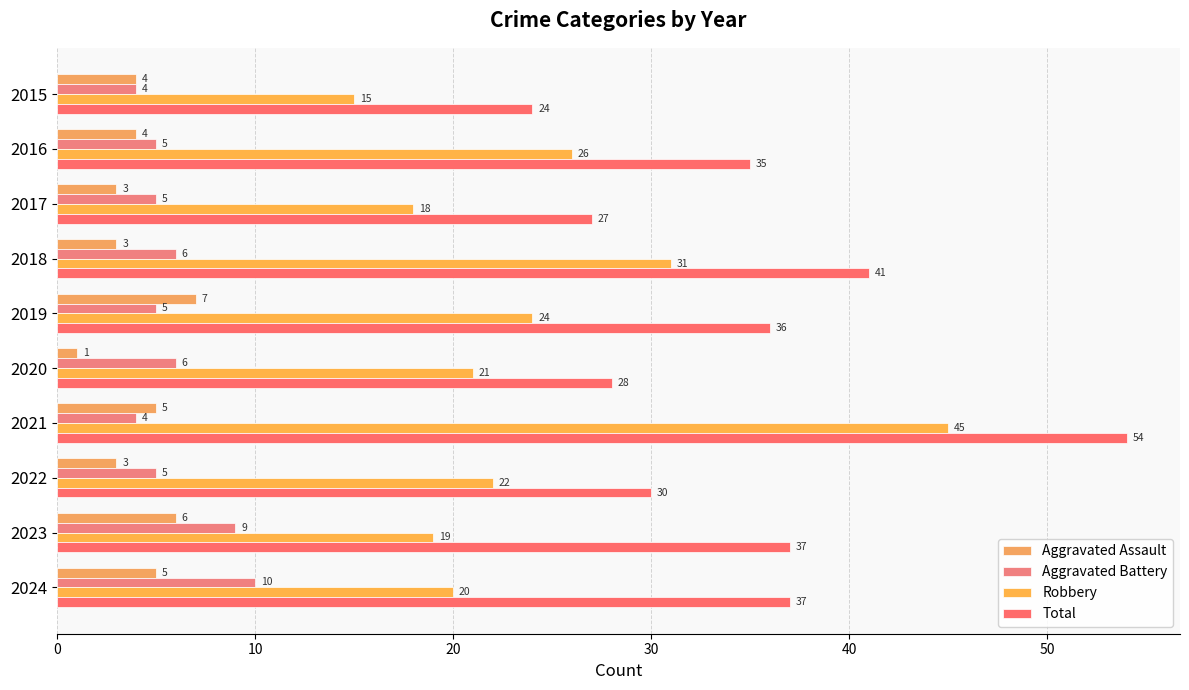

At which category does the chart reach its peak across all series?

2021